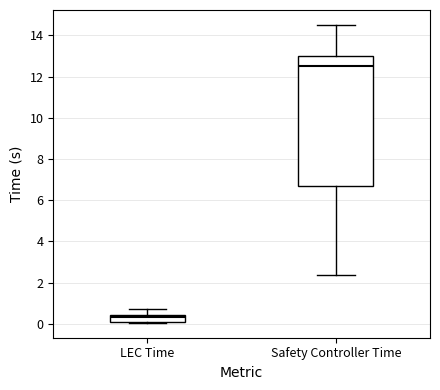

Comparing the boxes themselves (not the whiskers), which one is the tallest?

Safety Controller Time